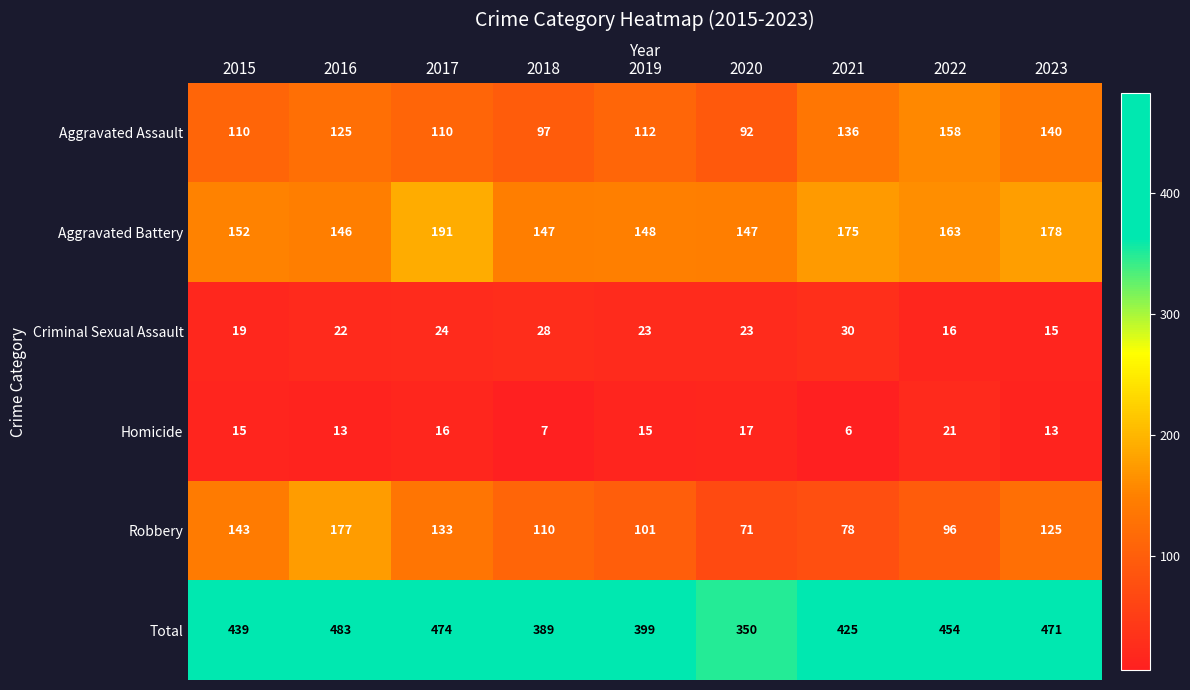

At how many categories does at least one series exceed 256?

9